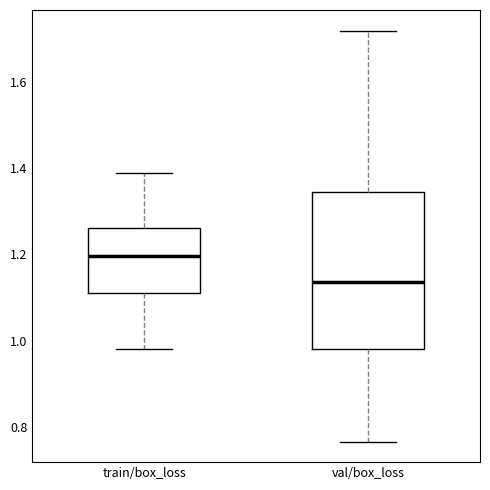

Reading left to right, transcribe this box plot: for each box, give where its median line is, the range the box spans, and where its two whiskers end, as read against the y-axis. The values are not printed on the chart, so give them approximately, as read against the axis.

train/box_loss: median 1.20, box 1.12 to 1.26, whiskers 0.98 to 1.38
val/box_loss: median 1.14, box 0.98 to 1.34, whiskers 0.76 to 1.72